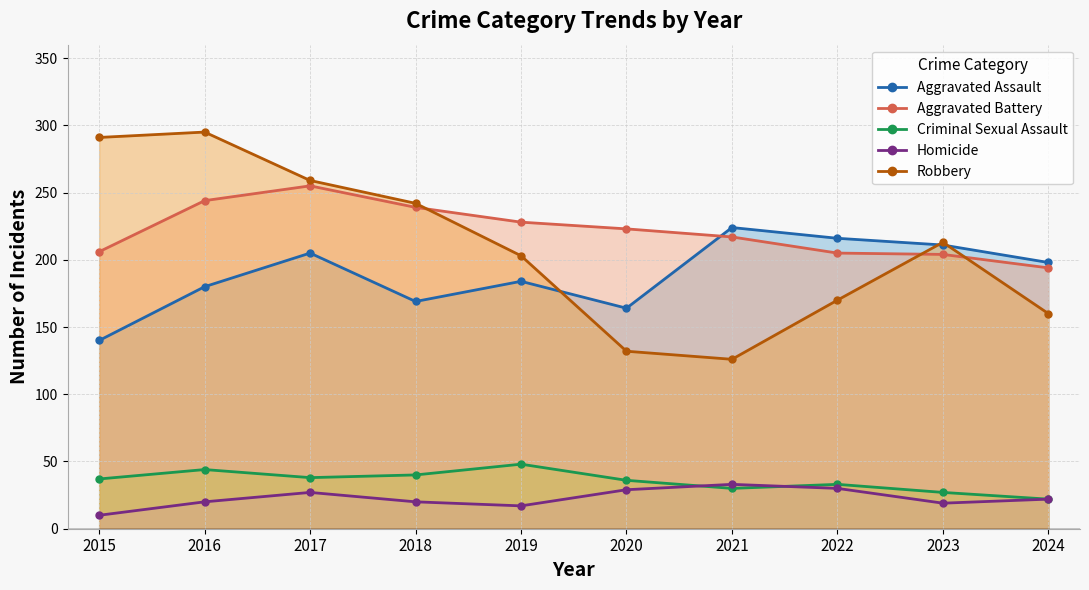

How many lines are shown in the chart?

5